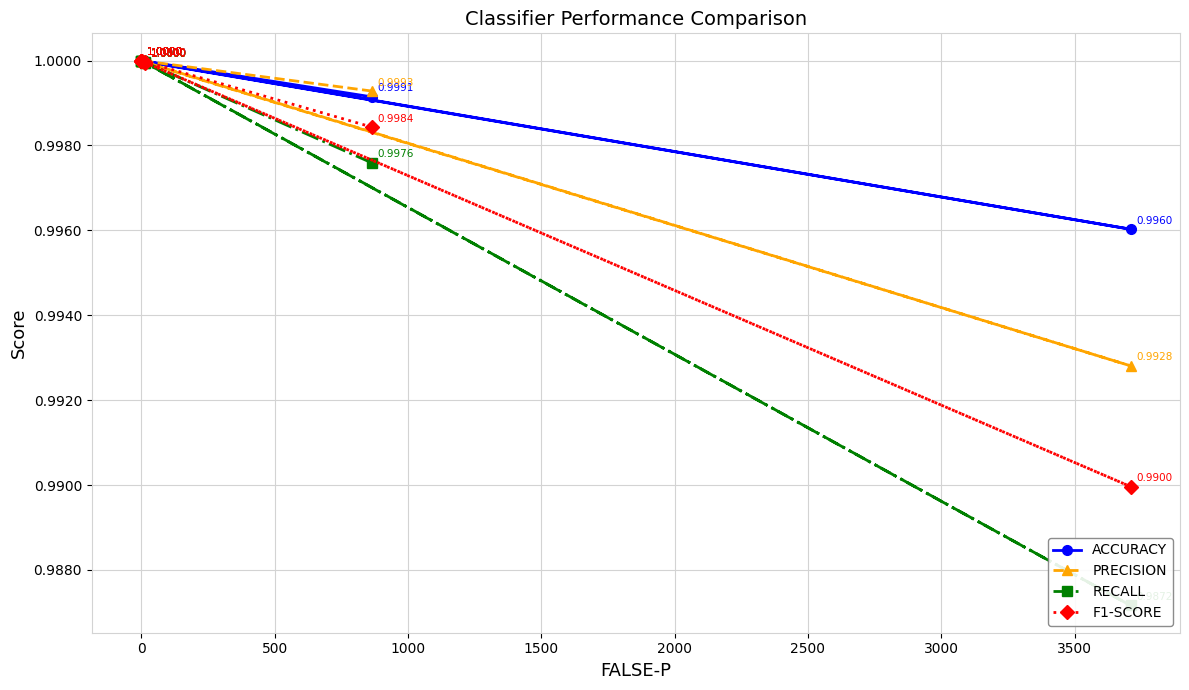

Between 3000 and 2500, which is larger?

3000